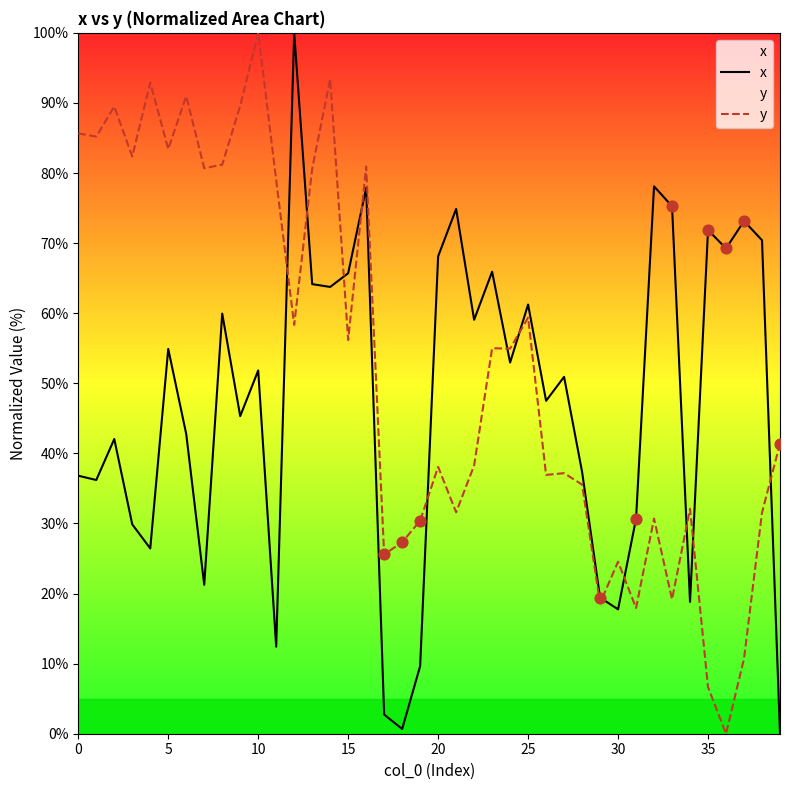

Which series contains the highest Y value?

x